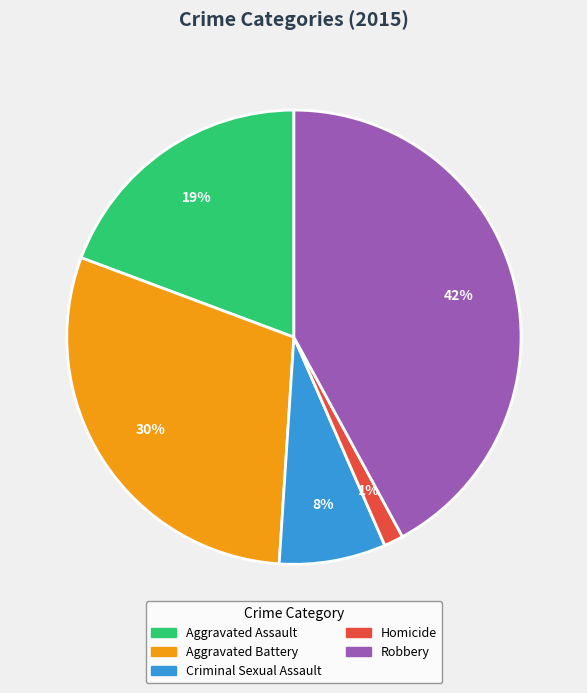

Combined, do Aggravated Battery and Homicide account for over 50%?

No